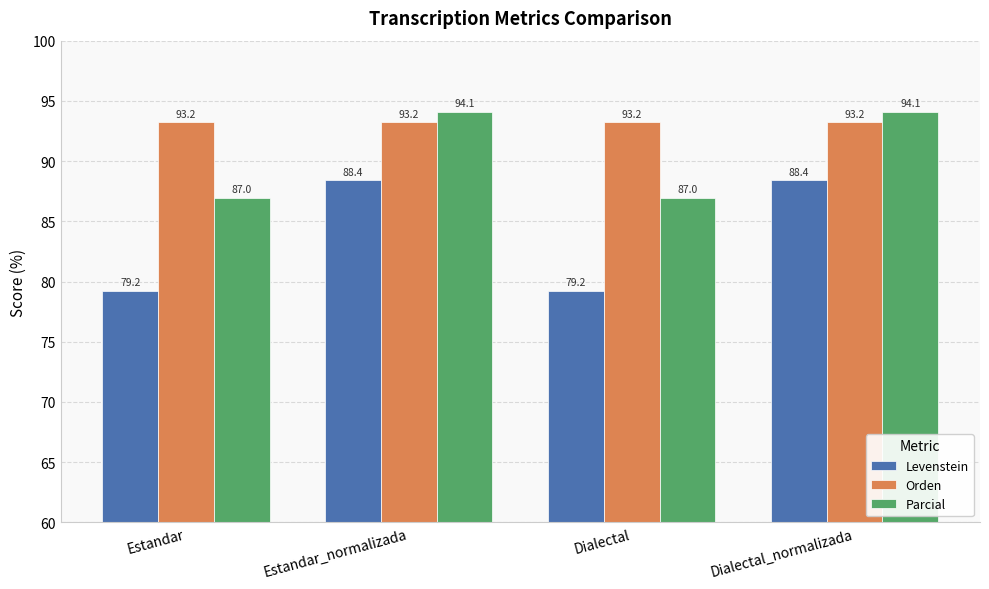

What is the difference between the second highest and second lowest values in the Levenstein series?

9.2